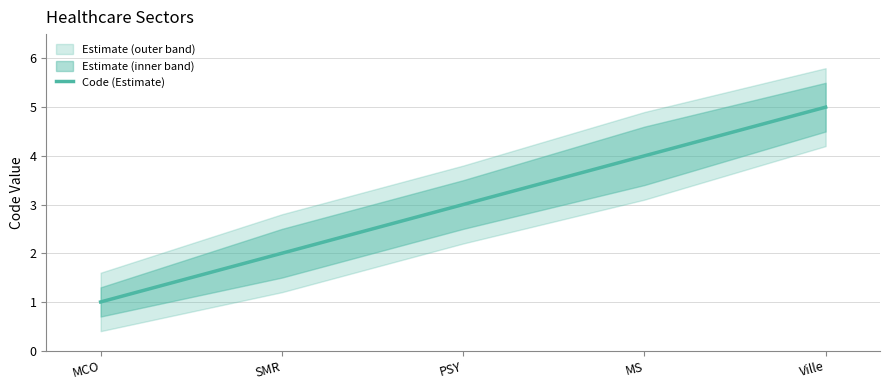

What is the change in value from SMR to Ville?

+3